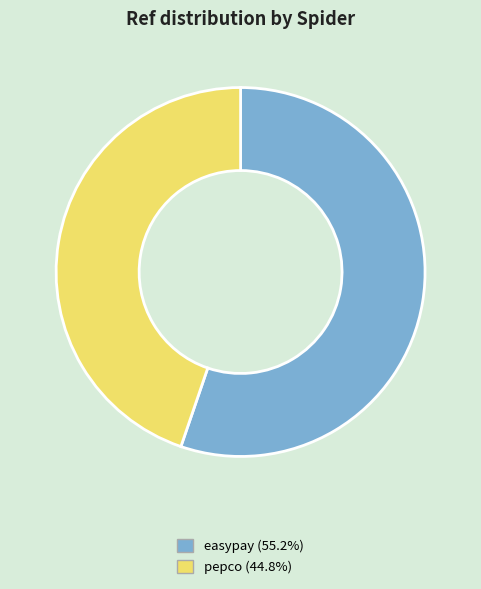

Combined, do pepco and easypay account for over 50%?

Yes